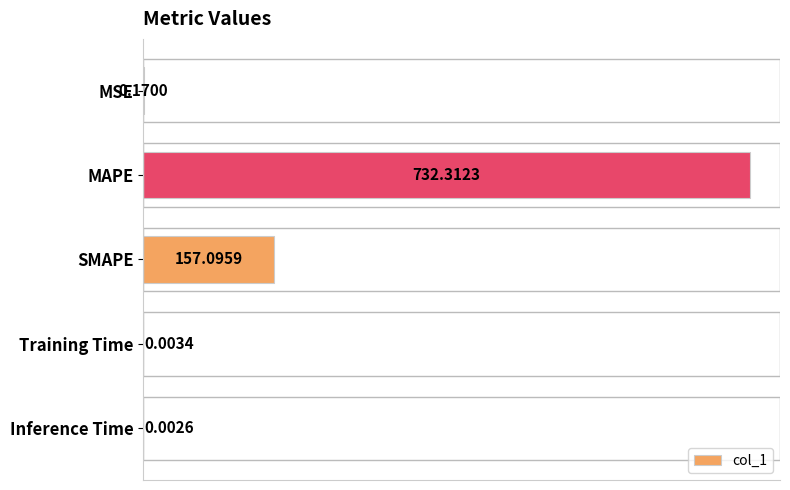

Which label corresponds to the largest value in the chart?

MAPE